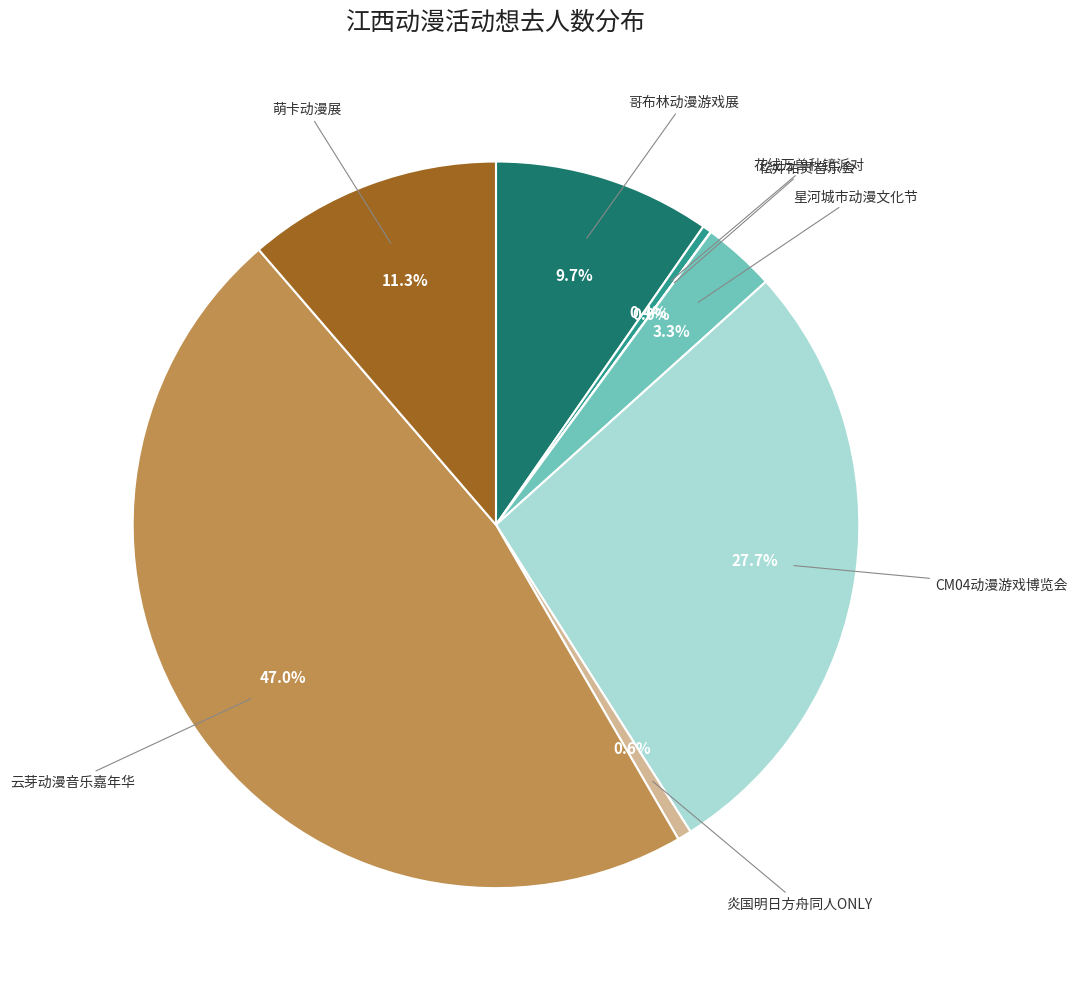

Is there any slice that represents more than half of the pie?

No